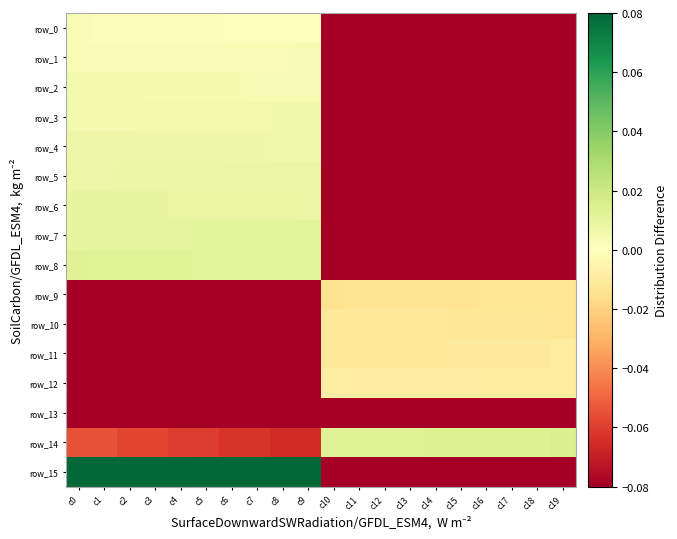

How many data points in row_8 are less than 0?

10